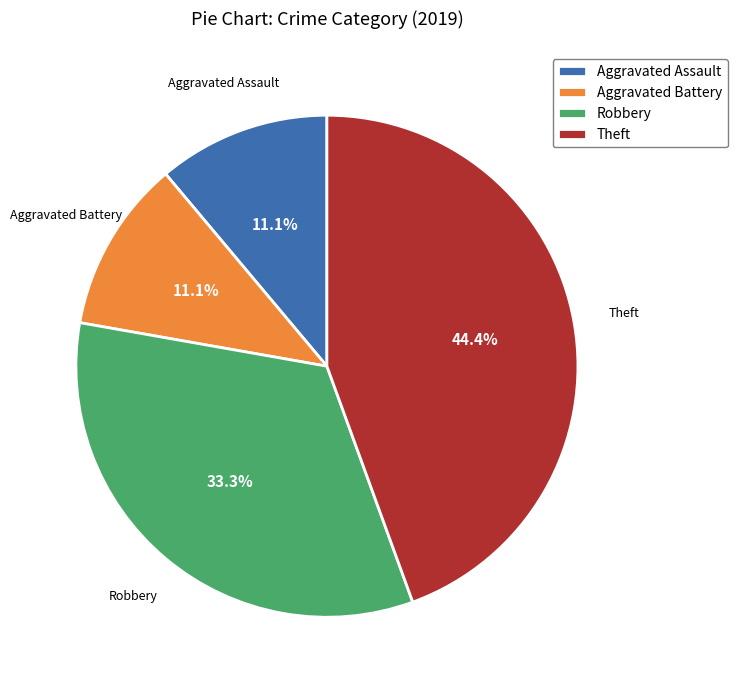

Which category has the biggest portion of the pie?

Theft